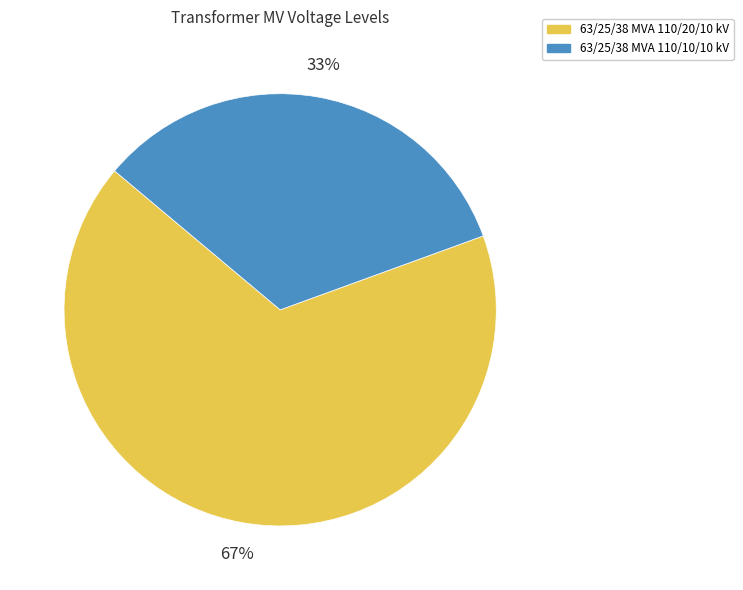

To the nearest percent, what percentage of the pie is 63/25/38 MVA 110/10/10 kV?

33%